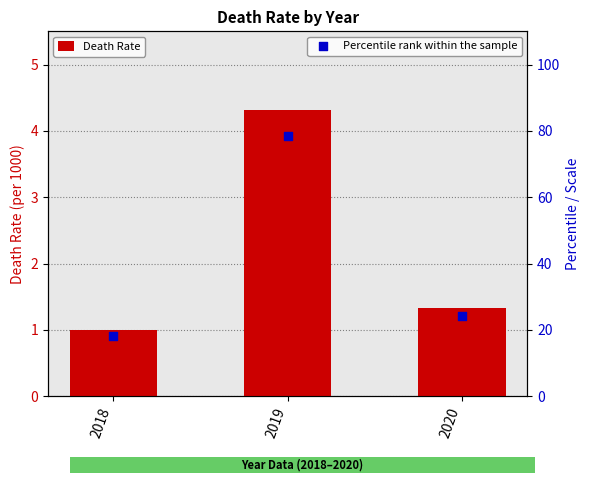

What is the total value across all series at 2018?

19.2